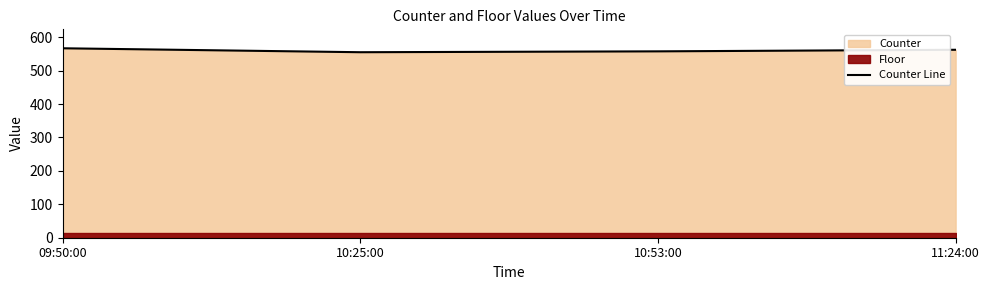

Reading right to left, transcribe all the data shown in this chart.

562.5	557.8	555.2	567.0